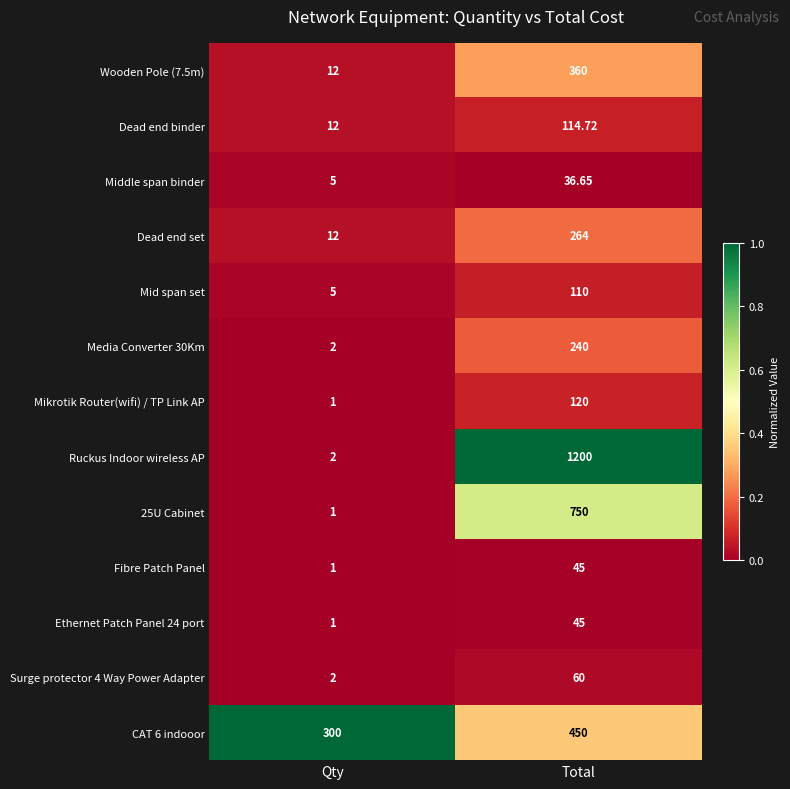

Rank the categories by Mikrotik Router(wifi) / TP Link AP value from highest to lowest.

Total, Qty